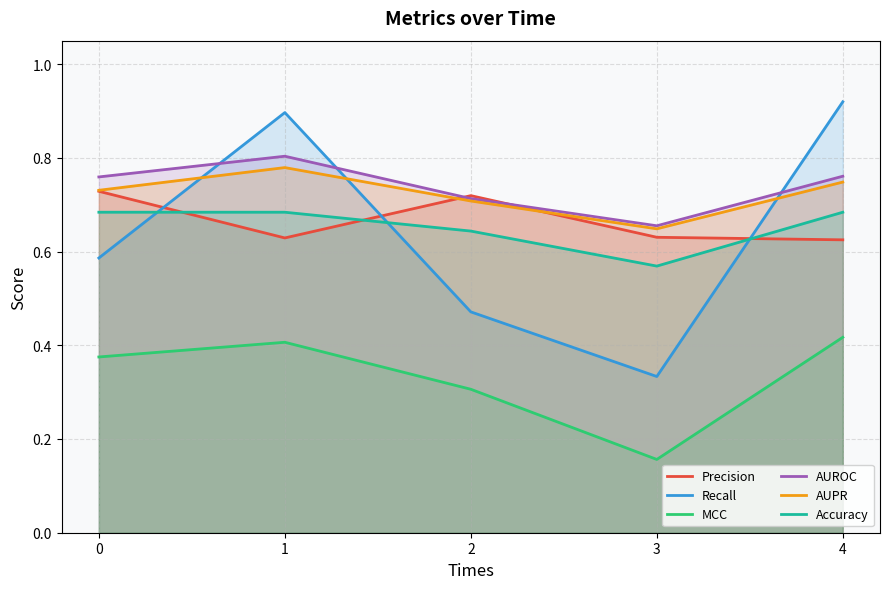

Is it true that Recall equals 0.9 at 1?

True